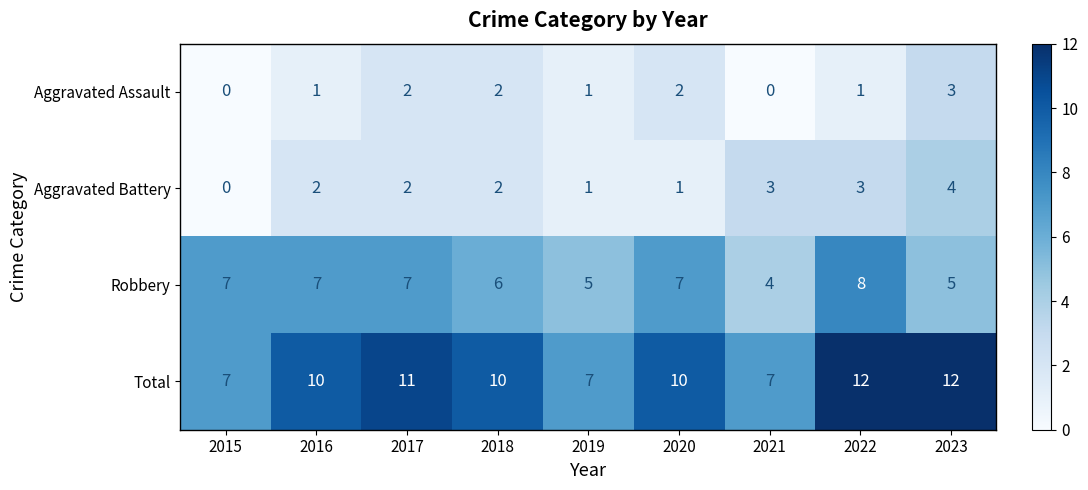

True or false: Aggravated Battery has a value of -2 at 2015.

False